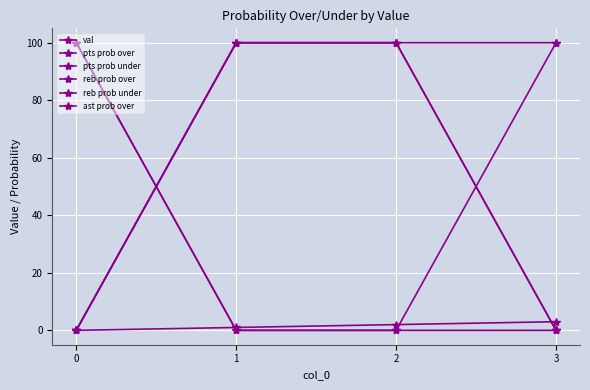

Reading right to left, transcribe all the data shown in this chart.

val: 3	2	1	0
pts prob over: 100	100	100	0
pts prob under: 0	0	0	100
reb prob over: 0	100	100	0
reb prob under: 100	0	0	100
ast prob over: 0	100	100	0